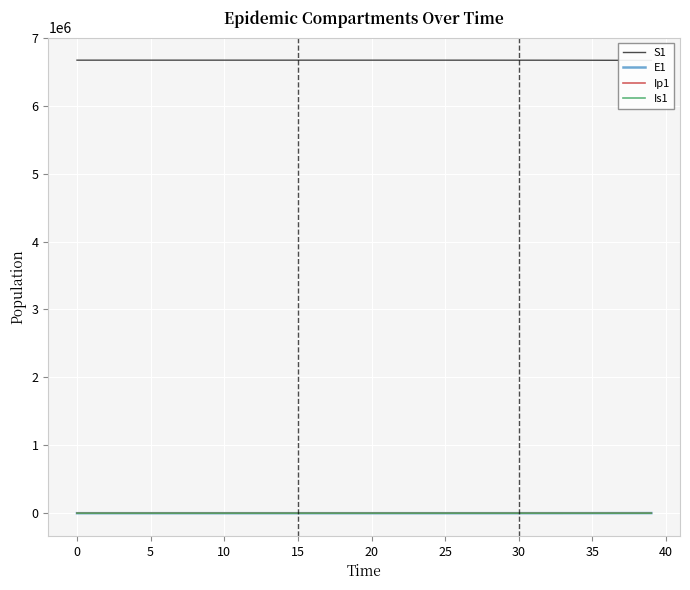

How many lines are shown in the chart?

4